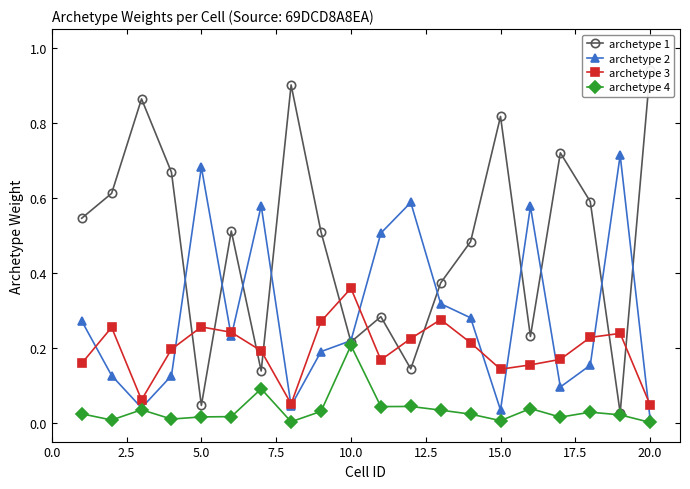

Does the chart display data point markers on the line(s)?

Yes